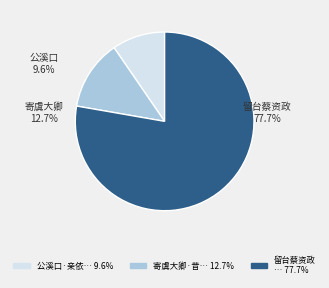

Rank the categories by value from lowest to highest.

公溪口·亲依为日浅, 寄虞大卿·昔年寓郡获亲依, 留台蔡资政见示嘉章且有花时之约忽蒙除代恨阻亲依因抒鄙怀仍依元韵